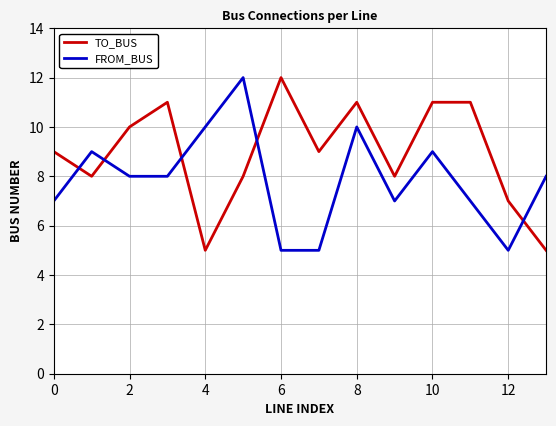

What is the difference between the maximum and minimum values in the FROM_BUS series?

7